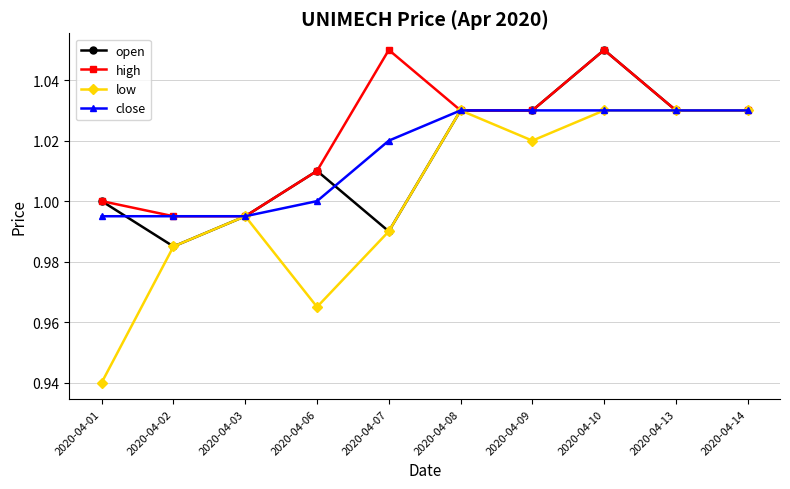

Does the chart display data point markers on the line(s)?

Yes